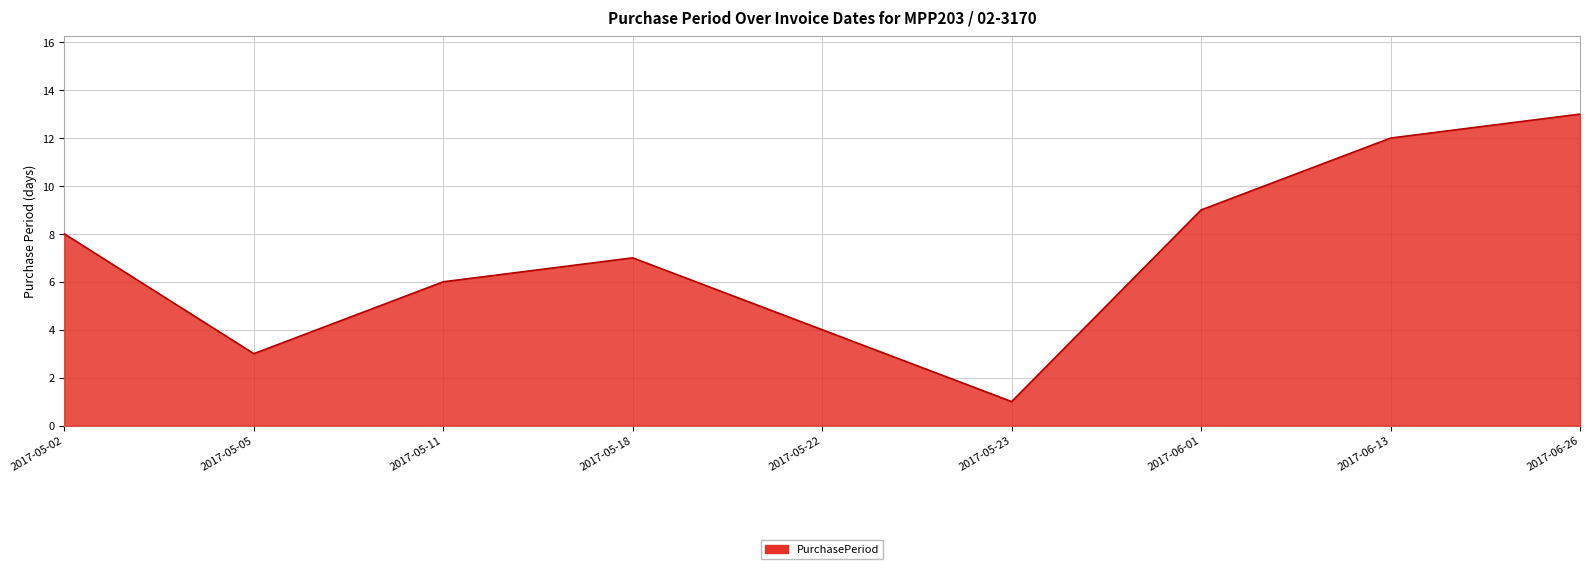

Is it true that the value at 2017-05-11 is 9?

False